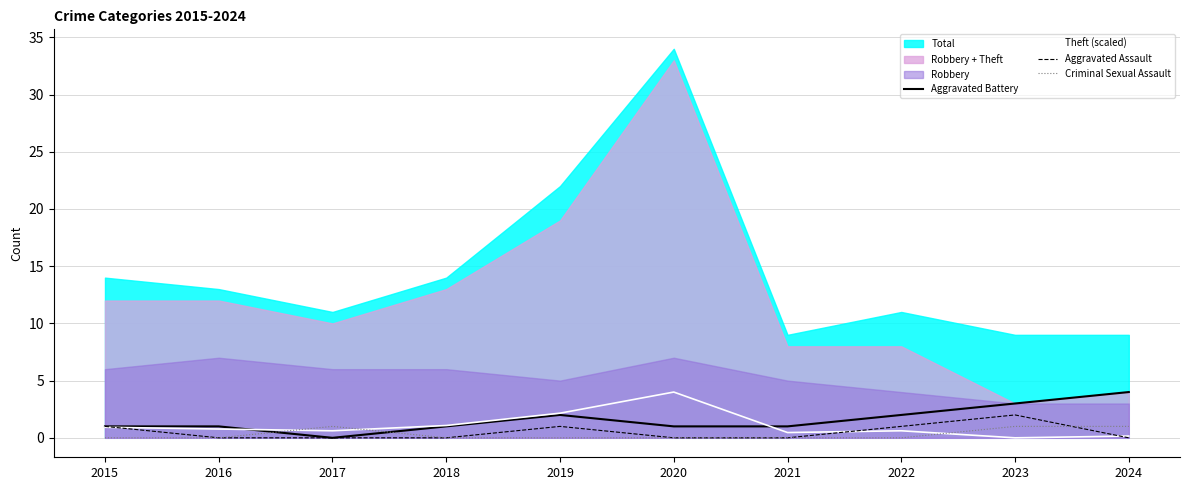

List the labels in order of Criminal Sexual Assault value, largest first.

2017, 2023, 2024, 2015, 2016, 2018, 2019, 2020, 2021, 2022